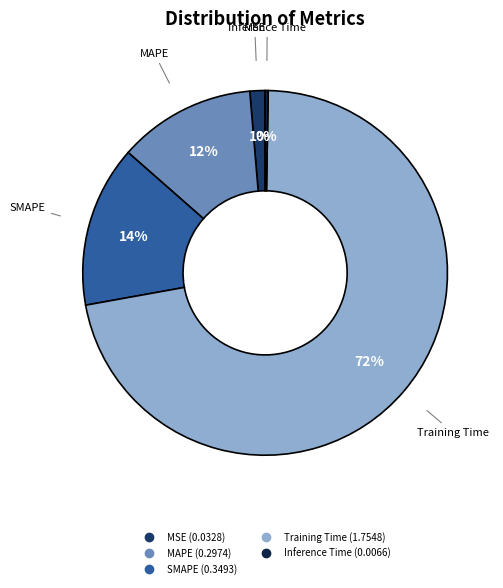

Does any single category account for the majority?

Yes